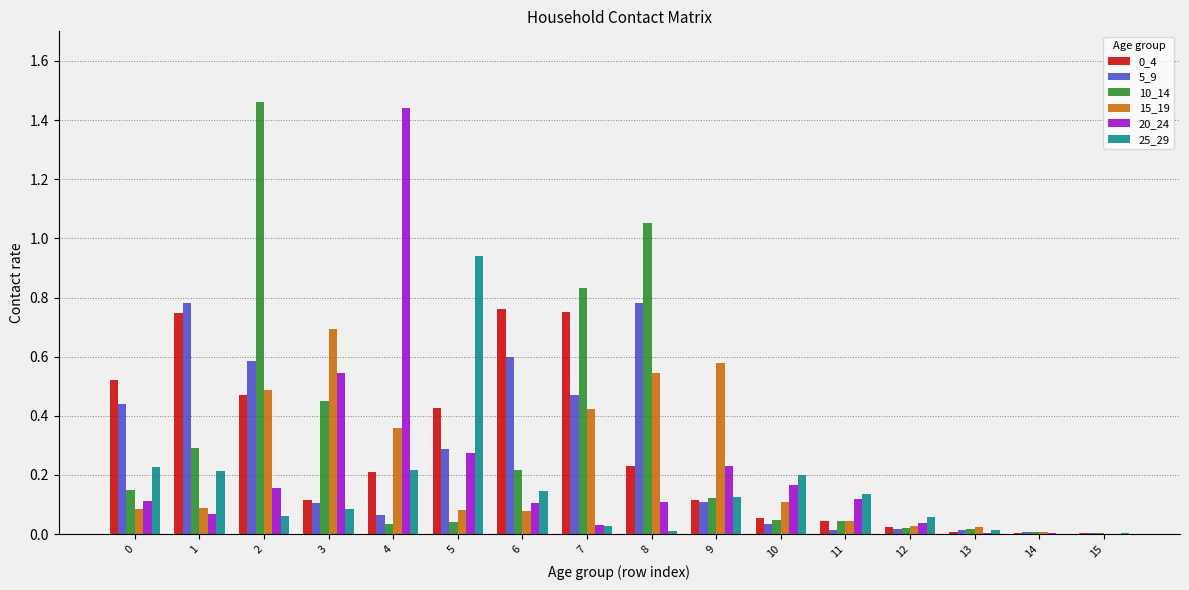

Are the bars horizontal?

No